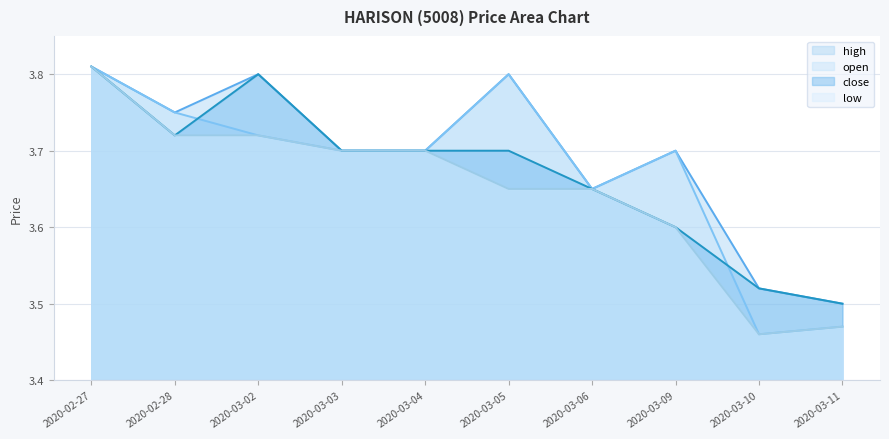

What is the average value of the low series?

3.6